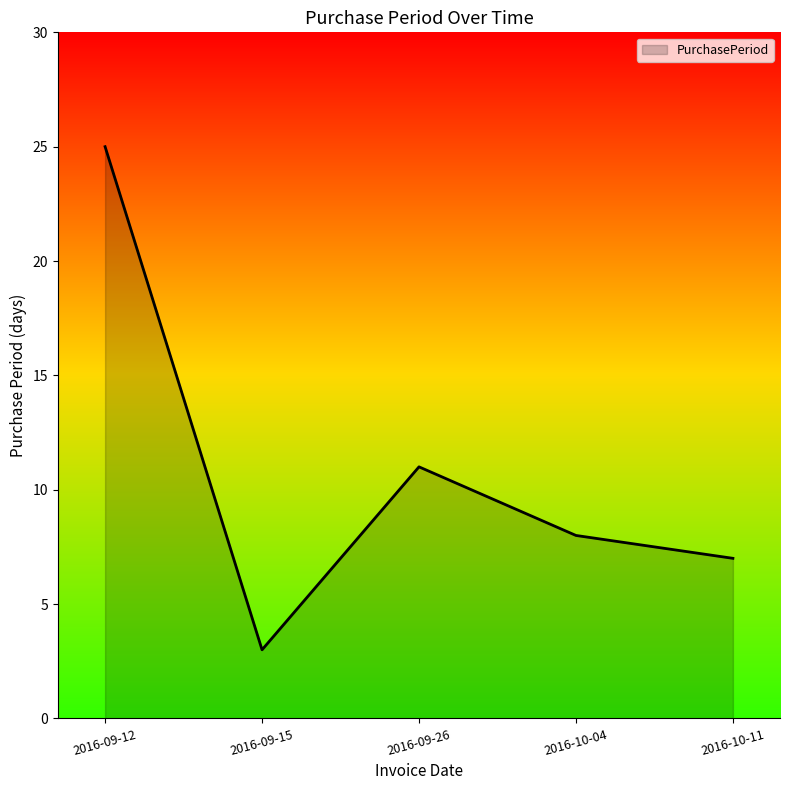

How many lines are shown in the chart?

1